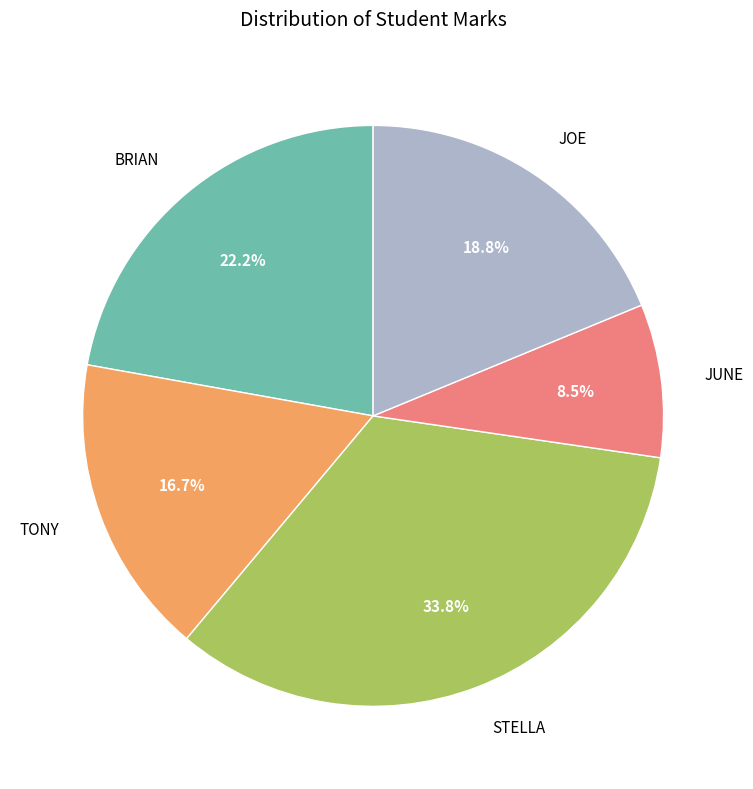

Rank the categories by value from lowest to highest.

JUNE, TONY, JOE, BRIAN, STELLA